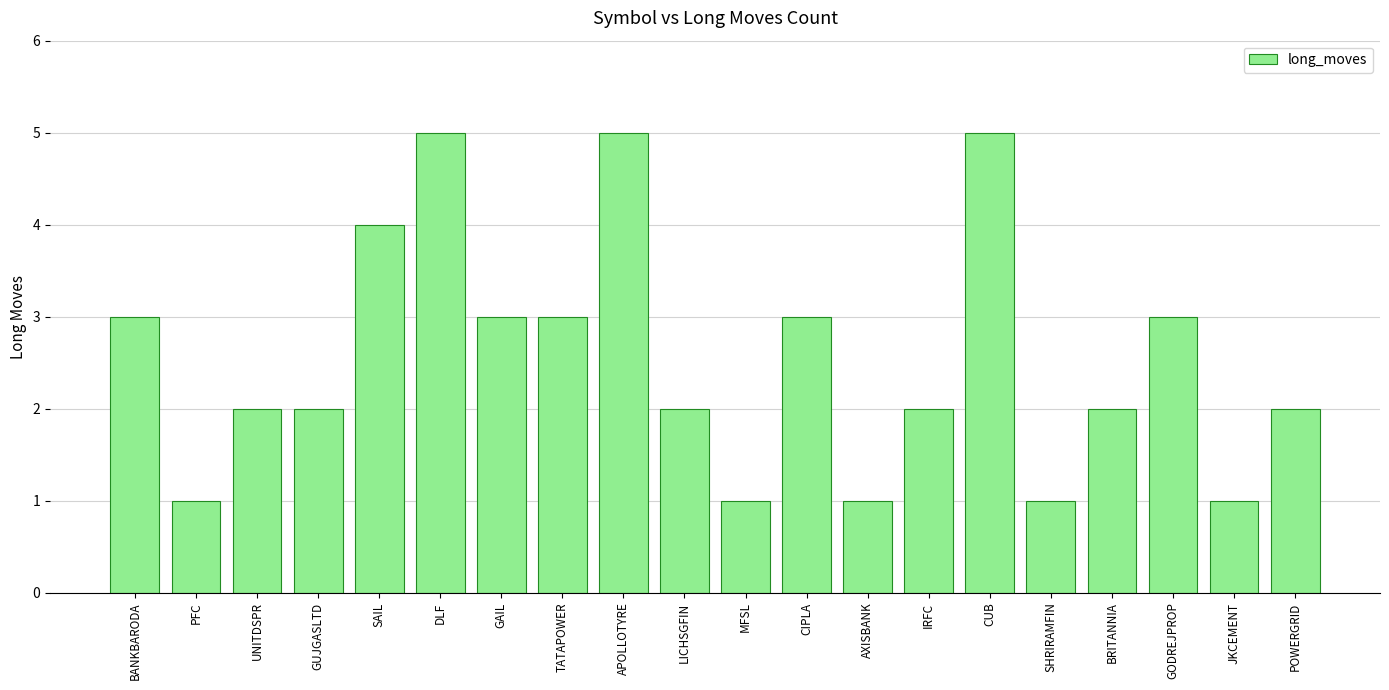

Does the chart contain any negative values?

No